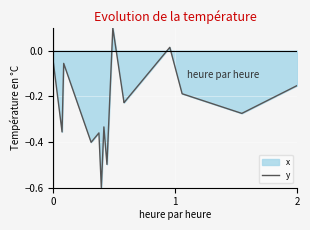

What is the value of the 7th point from the left?

-0.3